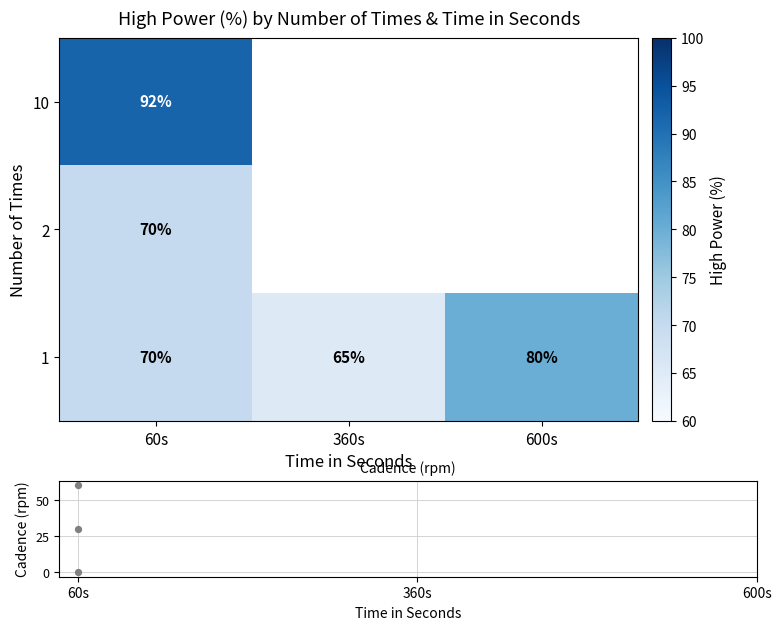

True or false: 10 has a value of 92 at 60s.

True